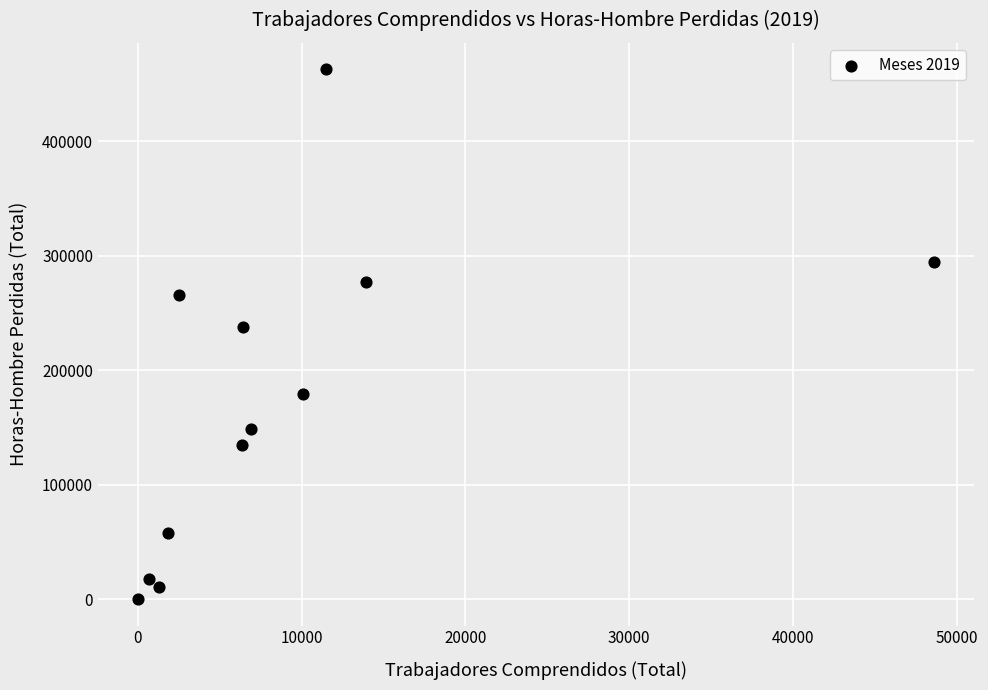

What is the average Y value?

173821